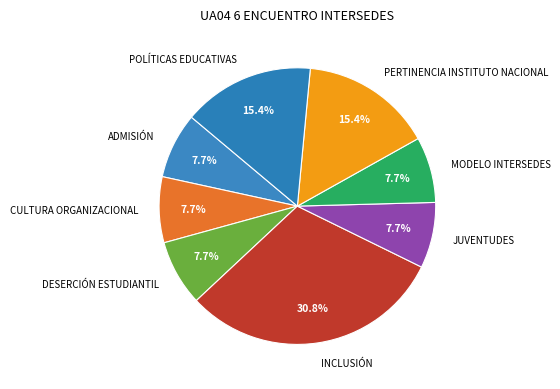

What is the total percentage of INCLUSIÓN and MODELO INTERSEDES?

38.5%